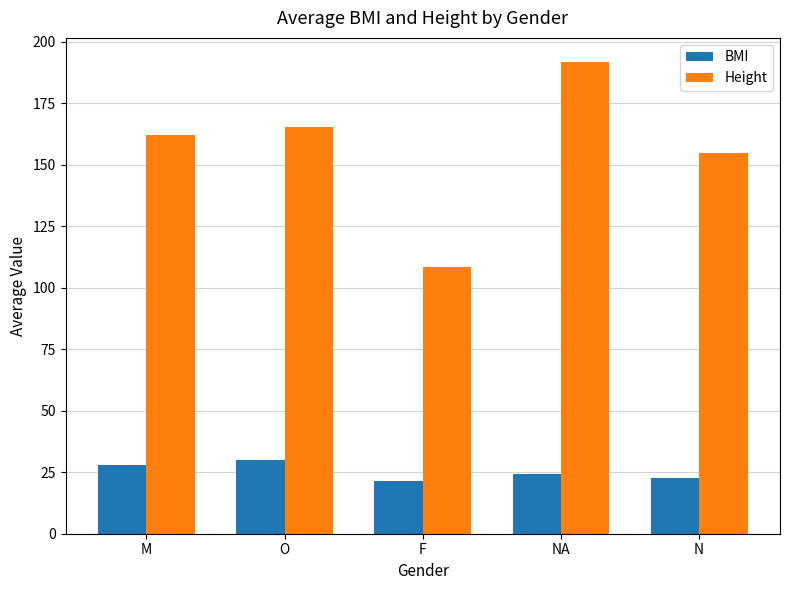

What is the sum of all BMI values?

126.1